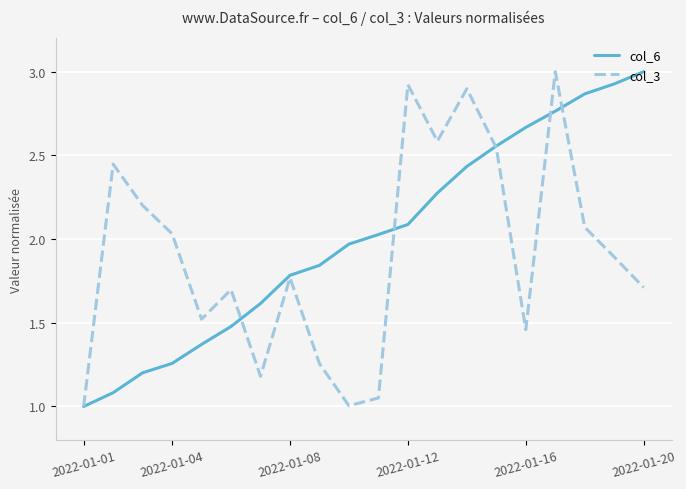

What is the minimum value for col_6?

1.0